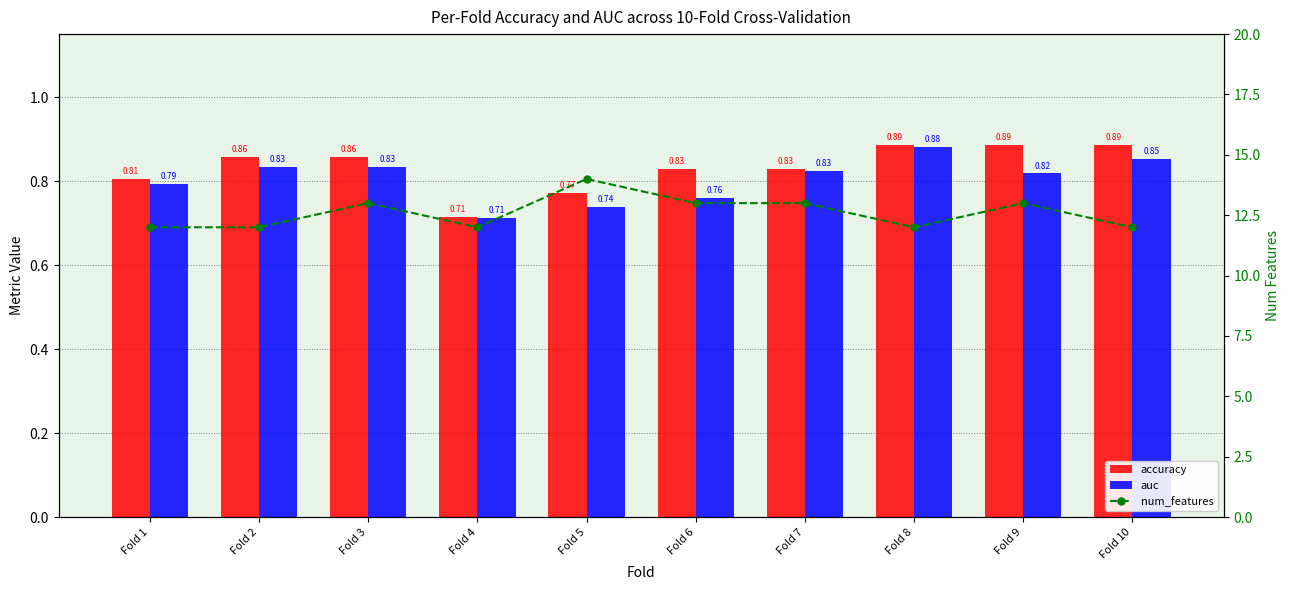

At which label is accuracy closest to 0?

Fold 4